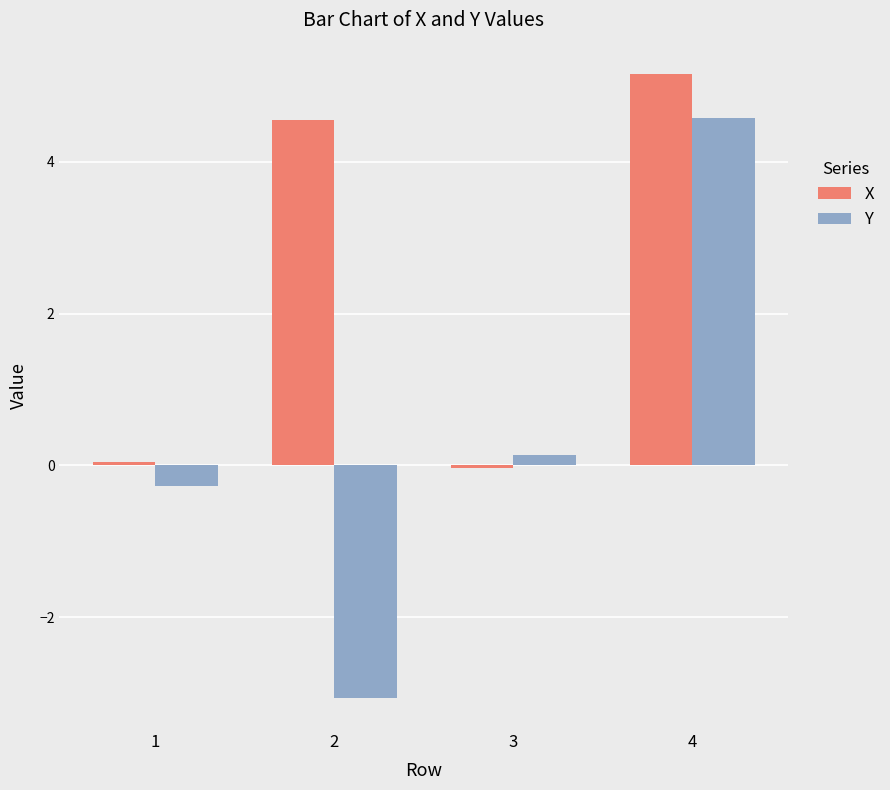

What is the spread (max minus min) of values at 2?

7.6